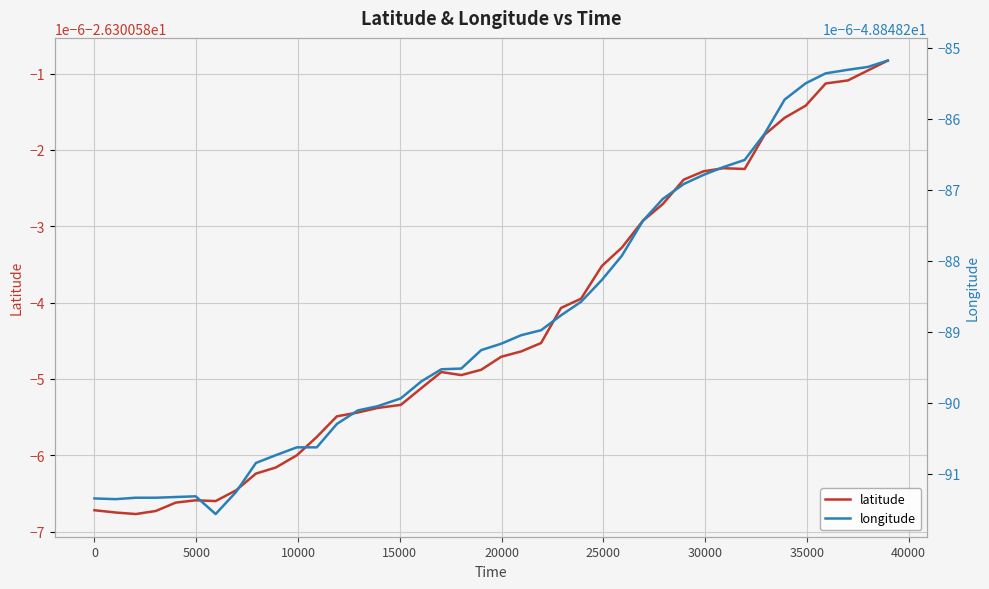

Which series has the largest range (max minus min)?

longitude